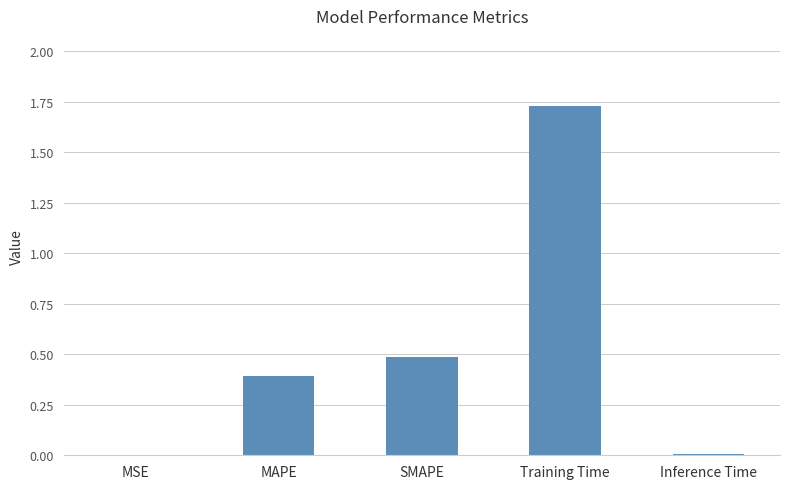

Which label corresponds to the largest value in the chart?

Training Time